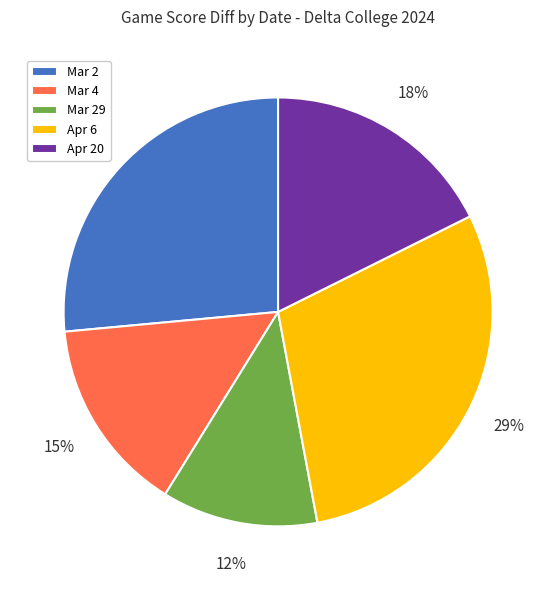

To the nearest percent, what is the average slice percentage?

20%